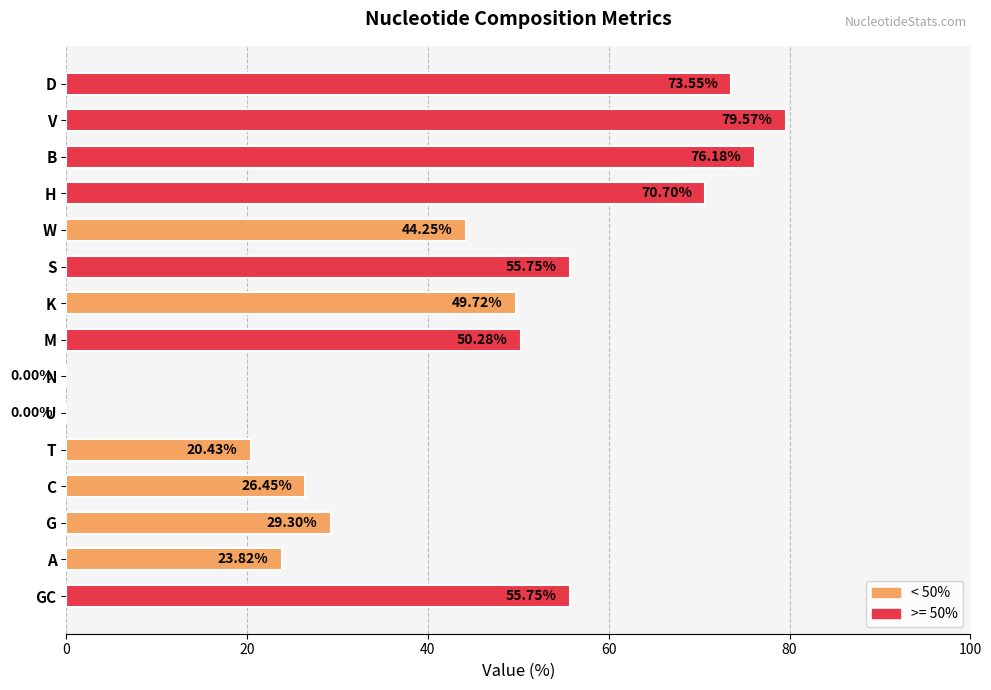

Between GC and C, which is larger?

GC